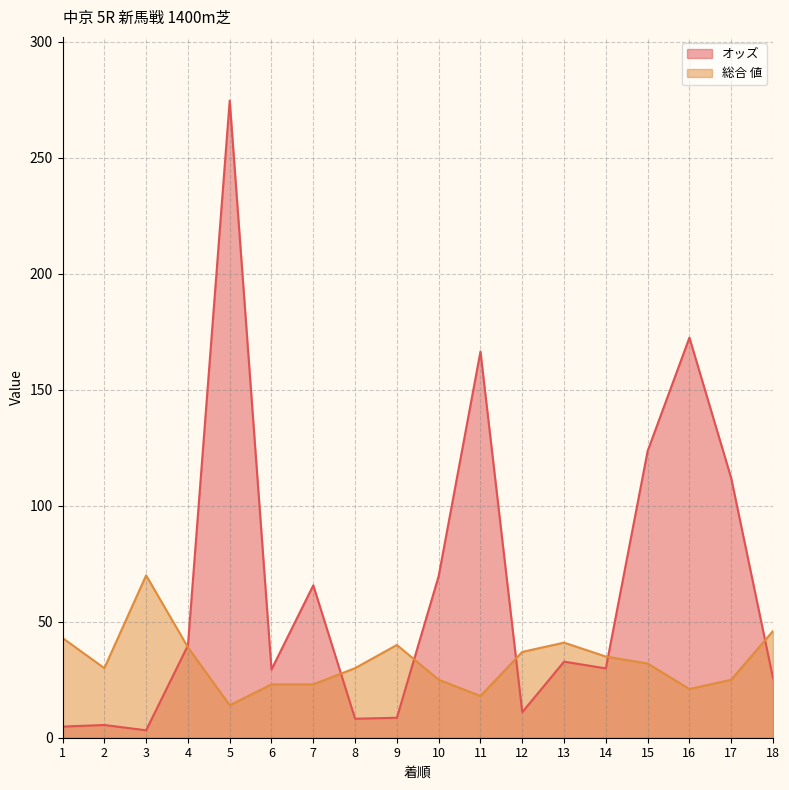

The value of オッズ at 7 is 92.3. True or false?

False